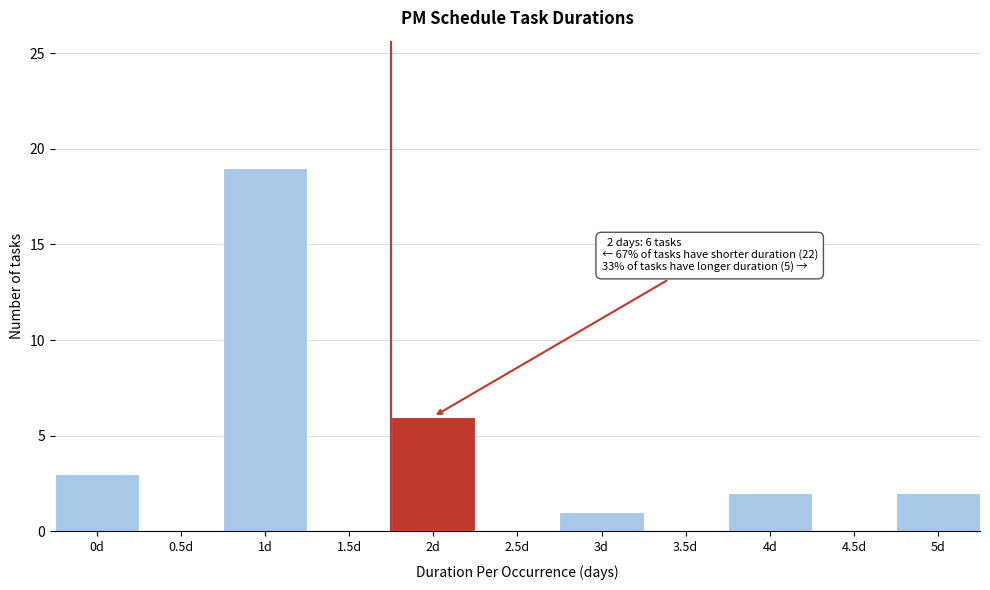

Reading left to right, transcribe all the data shown in this chart.

0d=3	0.5d=0	1d=19	1.5d=0	2d=6	2.5d=0	3d=1	3.5d=0	4d=2	4.5d=0	5d=2